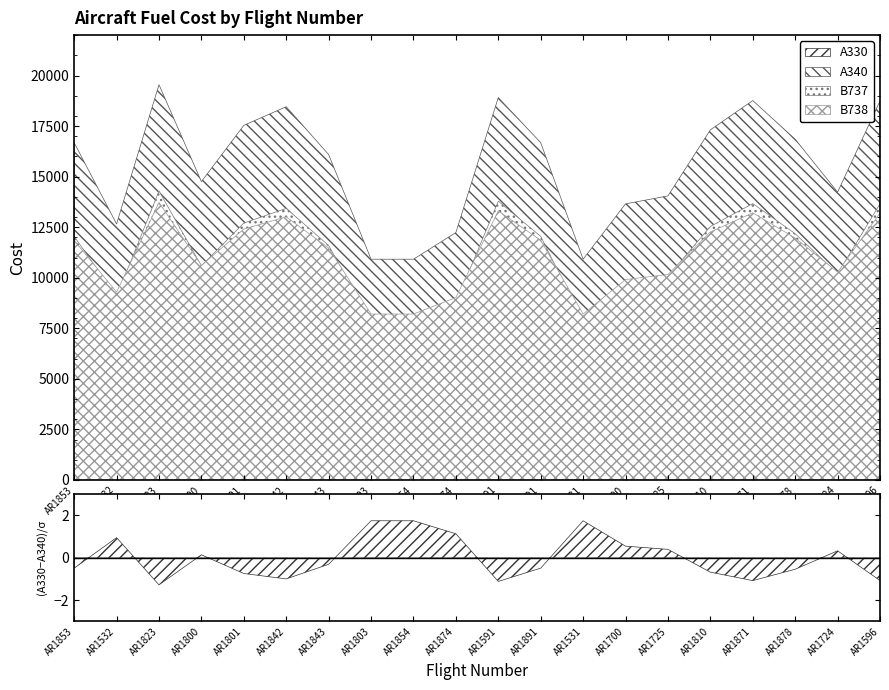

List the series in order of their peak value, highest first.

A340, A330, B737, B738